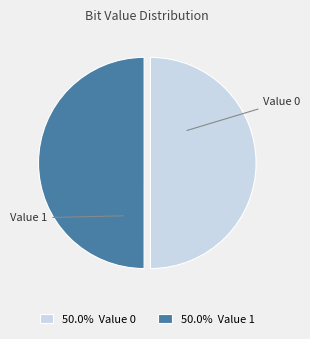

How many segments does this pie chart have?

2